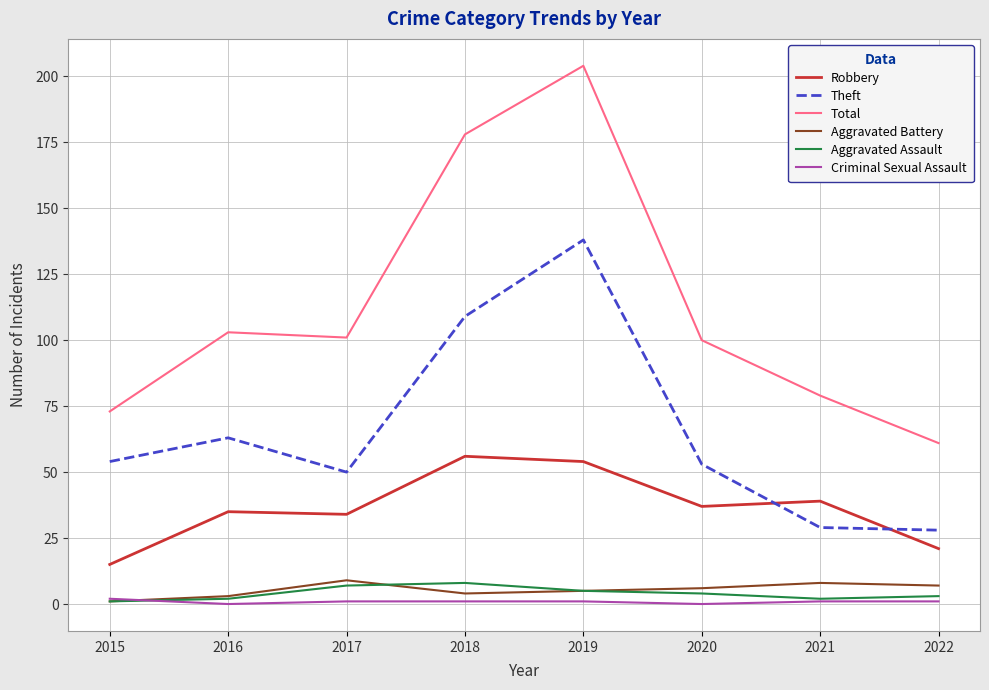

Reading left to right, what are all the values shown in this chart?

Robbery: 2015=15	2016=35	2017=34	2018=56	2019=54	2020=37	2021=39	2022=21
Theft: 2015=54	2016=63	2017=50	2018=109	2019=138	2020=53	2021=29	2022=28
Total: 2015=73	2016=103	2017=101	2018=178	2019=204	2020=100	2021=79	2022=61
Aggravated Battery: 2015=1	2016=3	2017=9	2018=4	2019=5	2020=6	2021=8	2022=7
Aggravated Assault: 2015=1	2016=2	2017=7	2018=8	2019=5	2020=4	2021=2	2022=3
Criminal Sexual Assault: 2015=2	2016=0	2017=1	2018=1	2019=1	2020=0	2021=1	2022=1